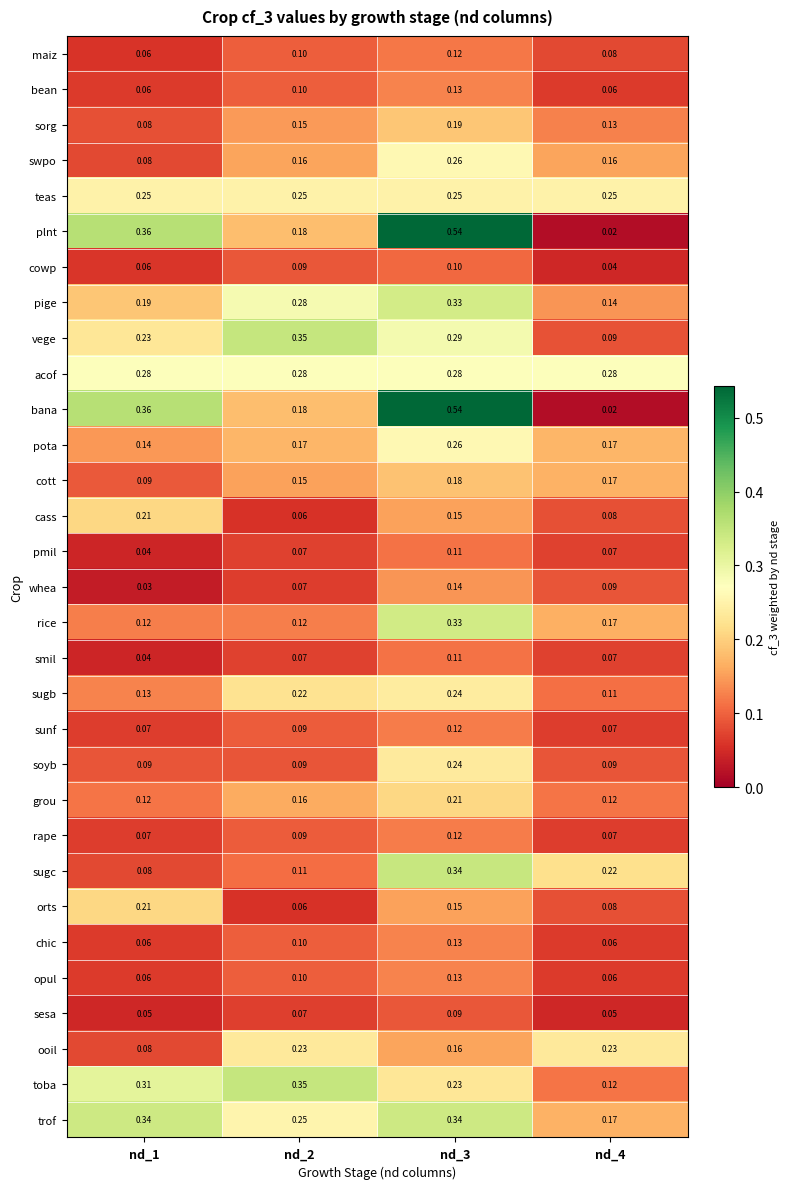

Is the value of rice at nd_4 greater than the value of maiz at nd_2?

Yes